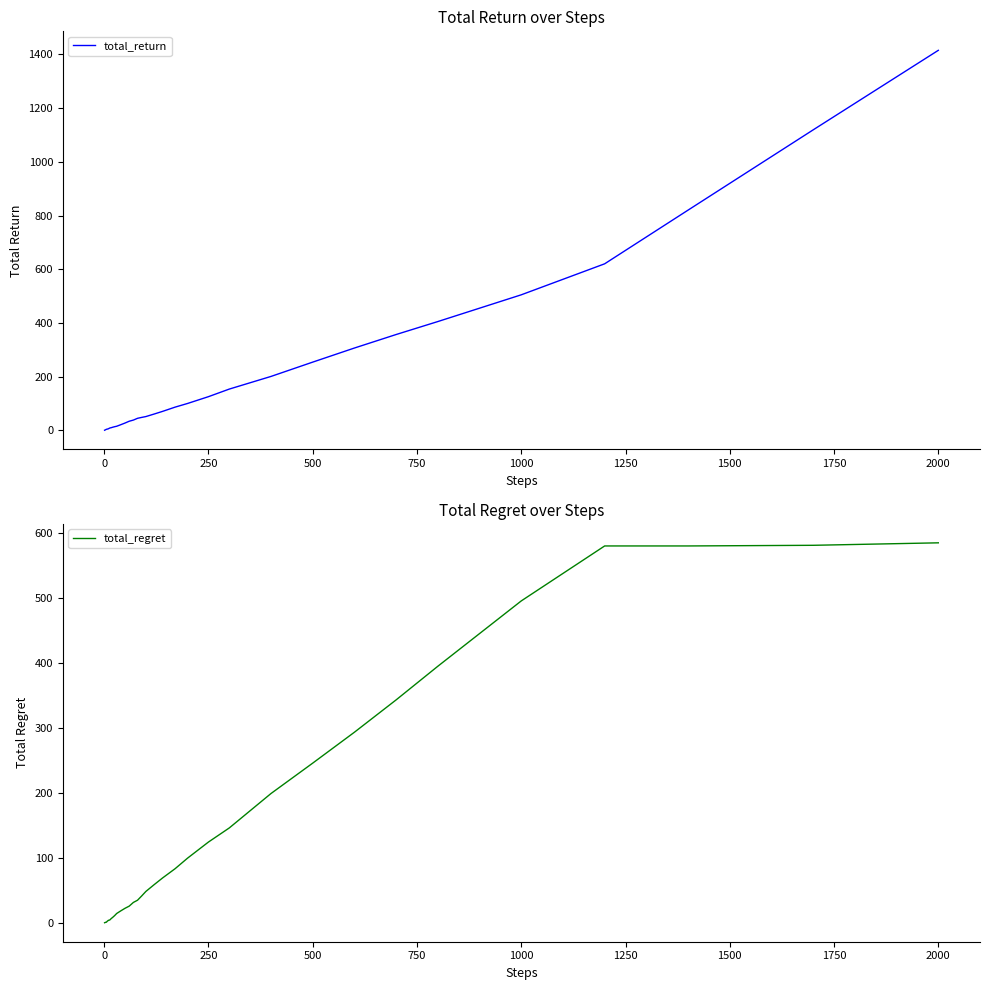

List the series in order of their peak value, highest first.

total_return, total_regret